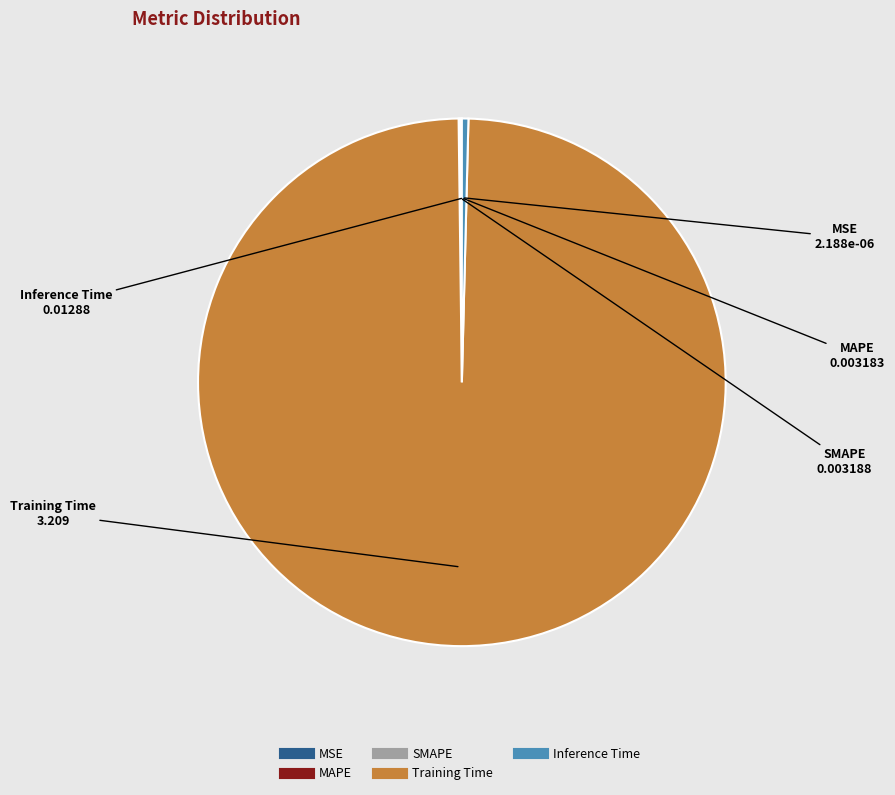

Does Training Time account for over 50% of the chart?

Yes